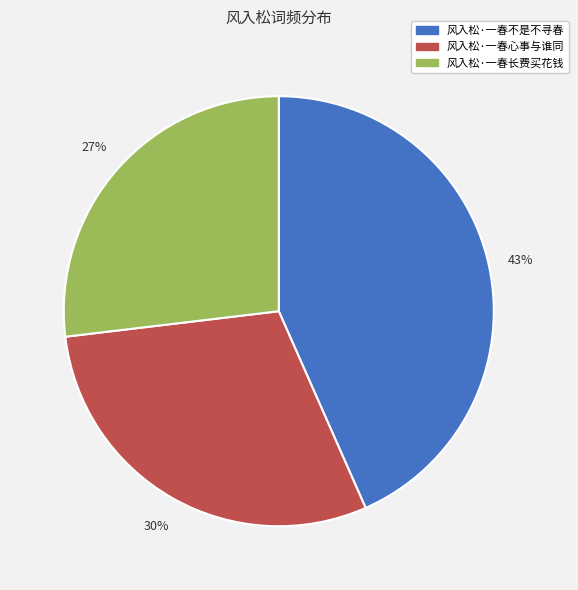

Is the sum of 风入松·一春长费买花钱 and 风入松·一春不是不寻春 greater than half?

Yes